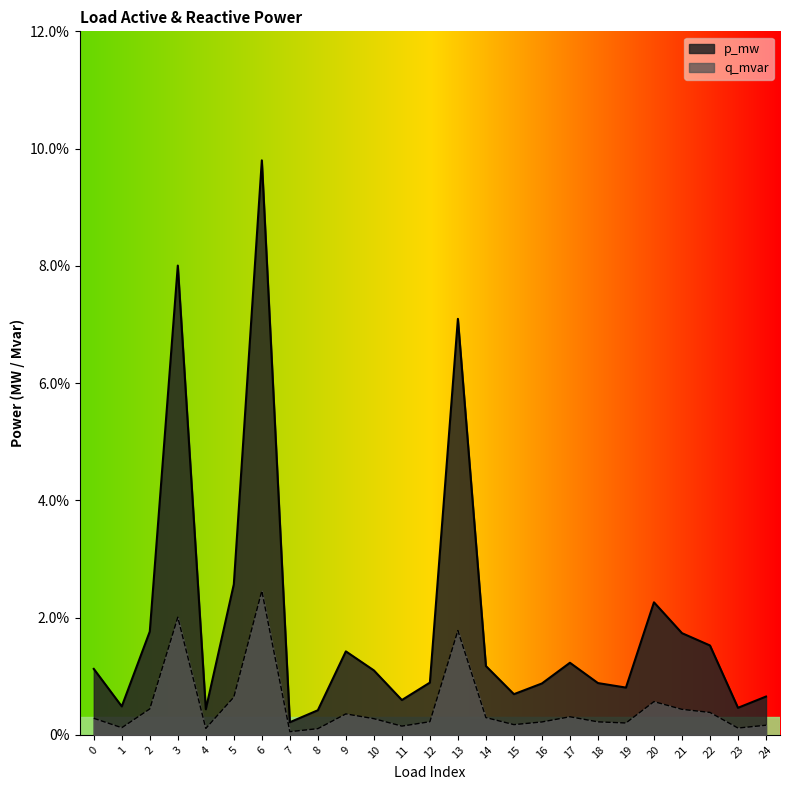

Is it true that p_mw equals 0.0 at 16?

False